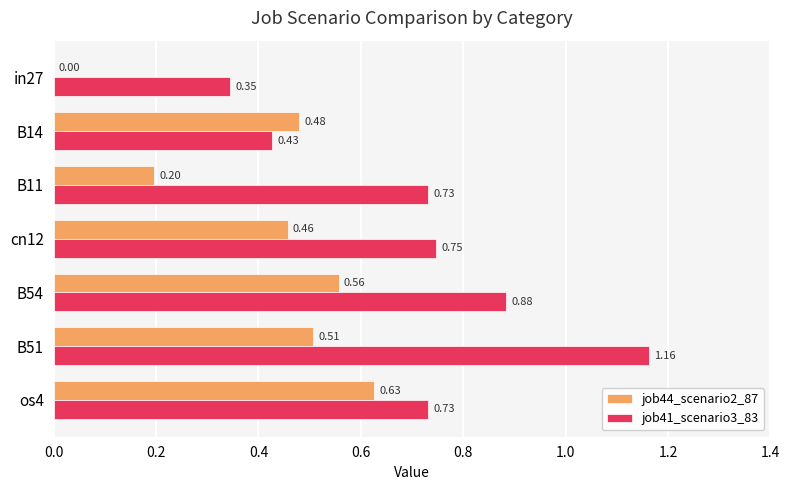

How many series are shown in this chart?

2